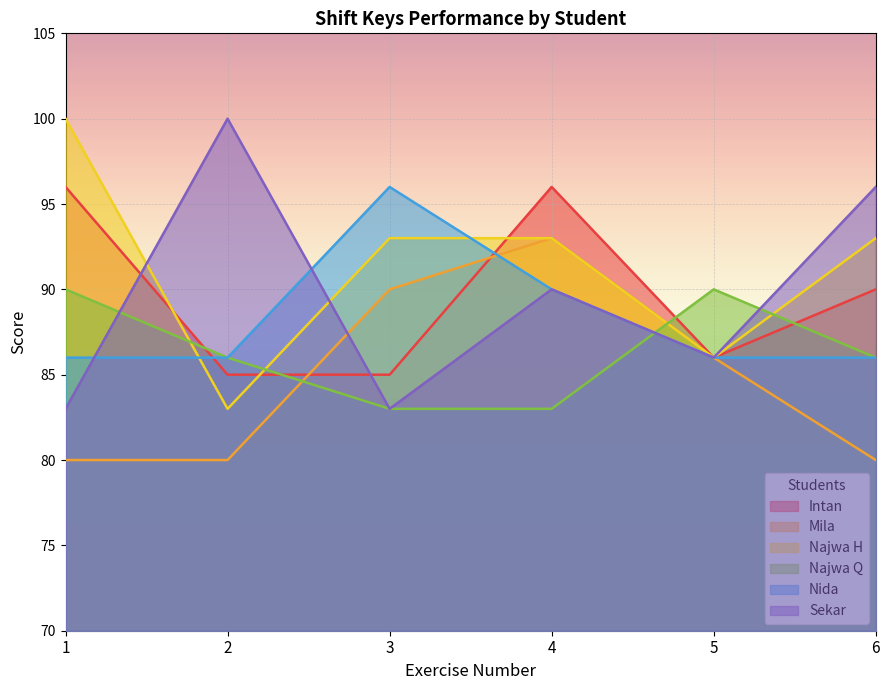

Reading left to right, transcribe all the data shown in this chart.

Intan: 96	85	85	96	86	90
Mila: 80	80	90	93	86	80
Najwa H: 100	83	93	93	86	93
Najwa Q: 90	86	83	83	90	86
Nida: 86	86	96	90	86	86
Sekar: 83	100	83	90	86	96